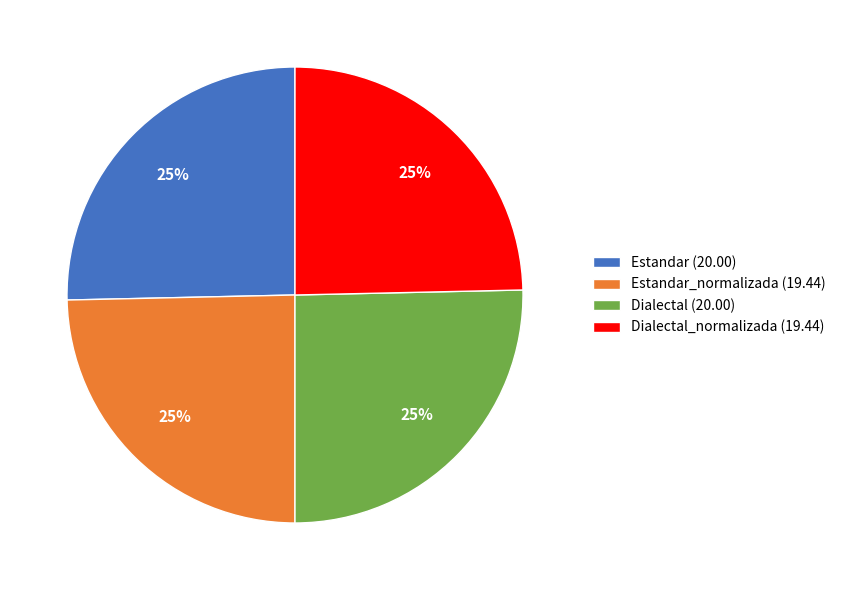

To the nearest percent, what is the combined percentage of Estandar_normalizada (19.44) and Dialectal (20.00)?

50%